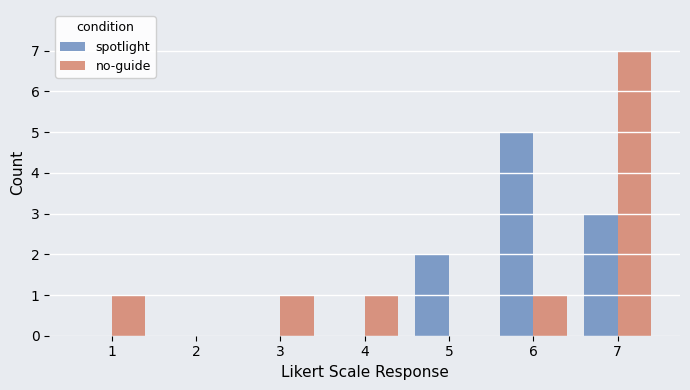

What are all the series names shown in the legend?

spotlight, no-guide